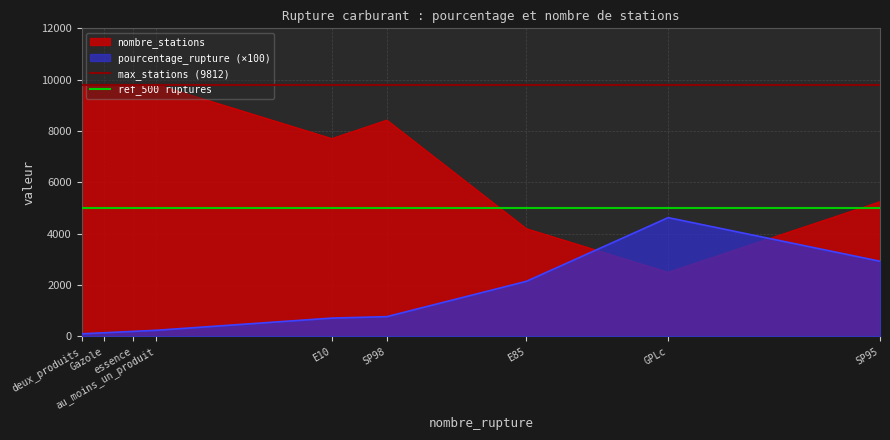

What is the highest value of the nombre_stations series?

9812